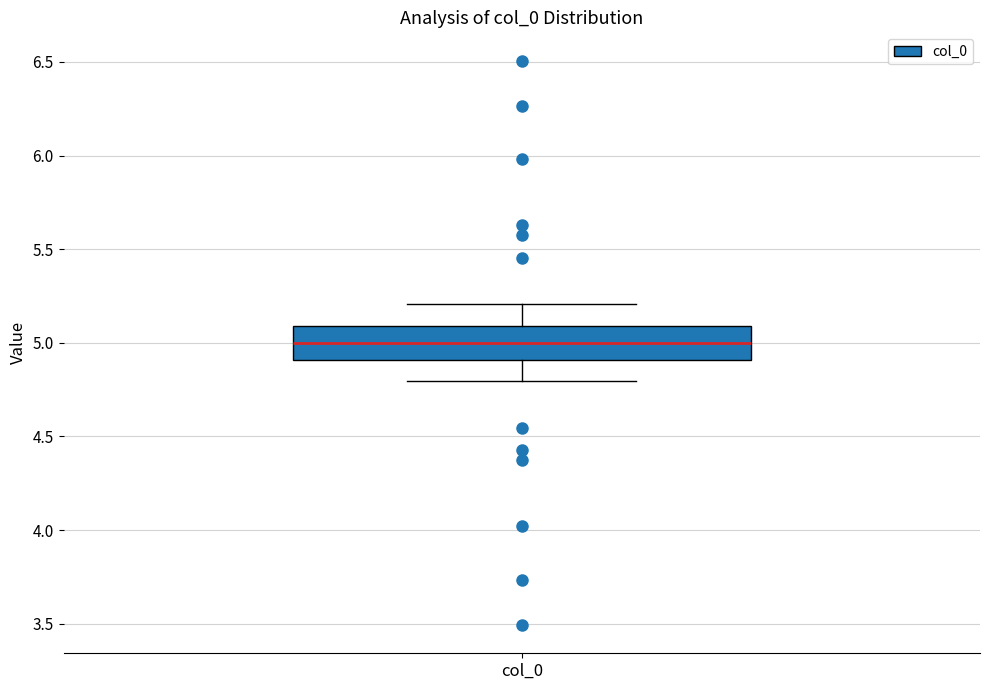

Where does the upper whisker of the box for col_0 end on the y-axis? The values are not printed on the chart, so give them approximately, as read against the axis.

5.2